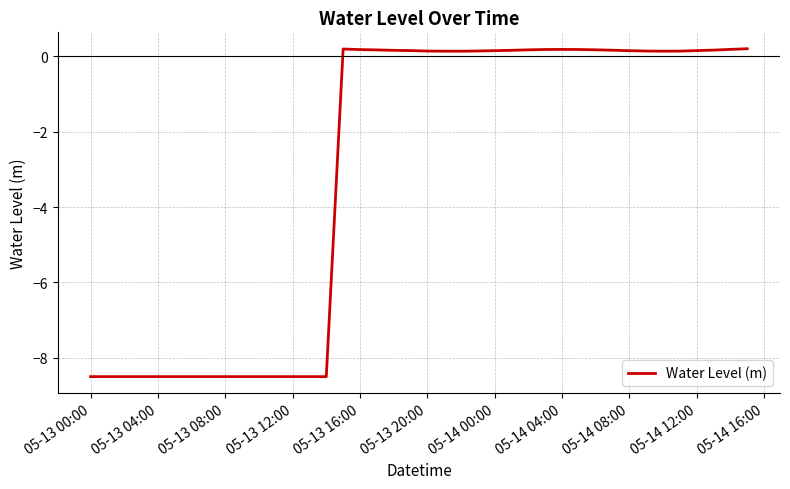

What is the minimum value shown in the chart?

-8.5